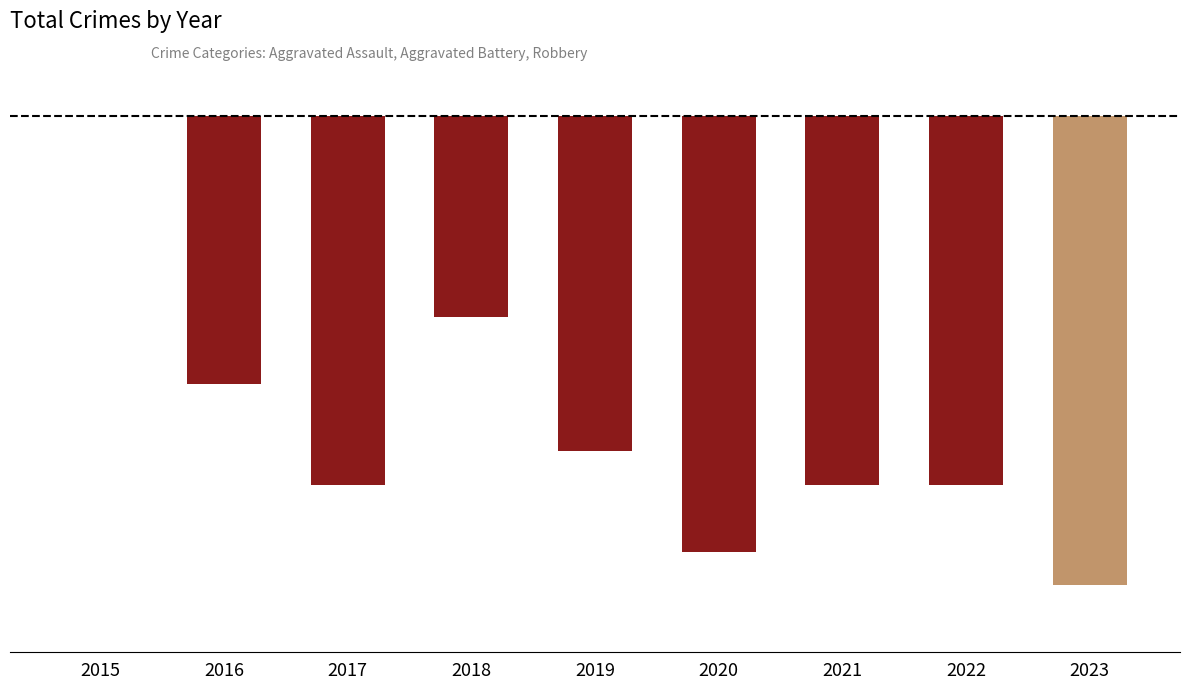

The value at 2016 is -8. True or false?

True